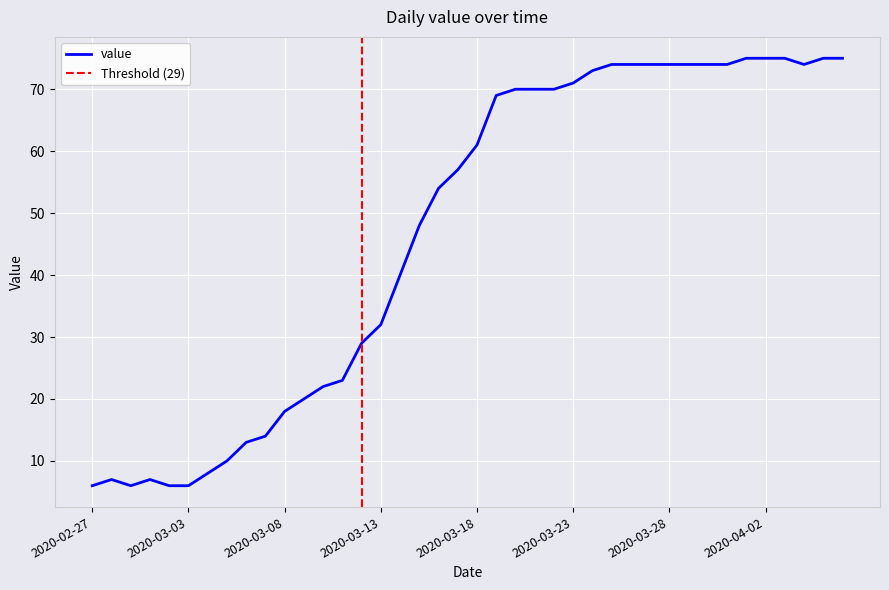

Rank the categories by value from lowest to highest.

2020-02-27, 2020-02-29, 2020-03-02, 2020-03-03, 2020-02-28, 2020-03-01, 2020-03-04, 2020-03-05, 2020-03-06, 2020-03-07, 2020-03-08, 2020-03-09, 2020-03-10, 2020-03-11, 2020-03-12, 2020-03-13, 2020-03-14, 2020-03-15, 2020-03-16, 2020-03-17, 2020-03-18, 2020-03-19, 2020-03-20, 2020-03-21, 2020-03-22, 2020-03-23, 2020-03-24, 2020-03-25, 2020-03-26, 2020-03-27, 2020-03-28, 2020-03-29, 2020-03-30, 2020-03-31, 2020-04-04, 2020-04-01, 2020-04-02, 2020-04-03, 2020-04-05, 2020-04-06